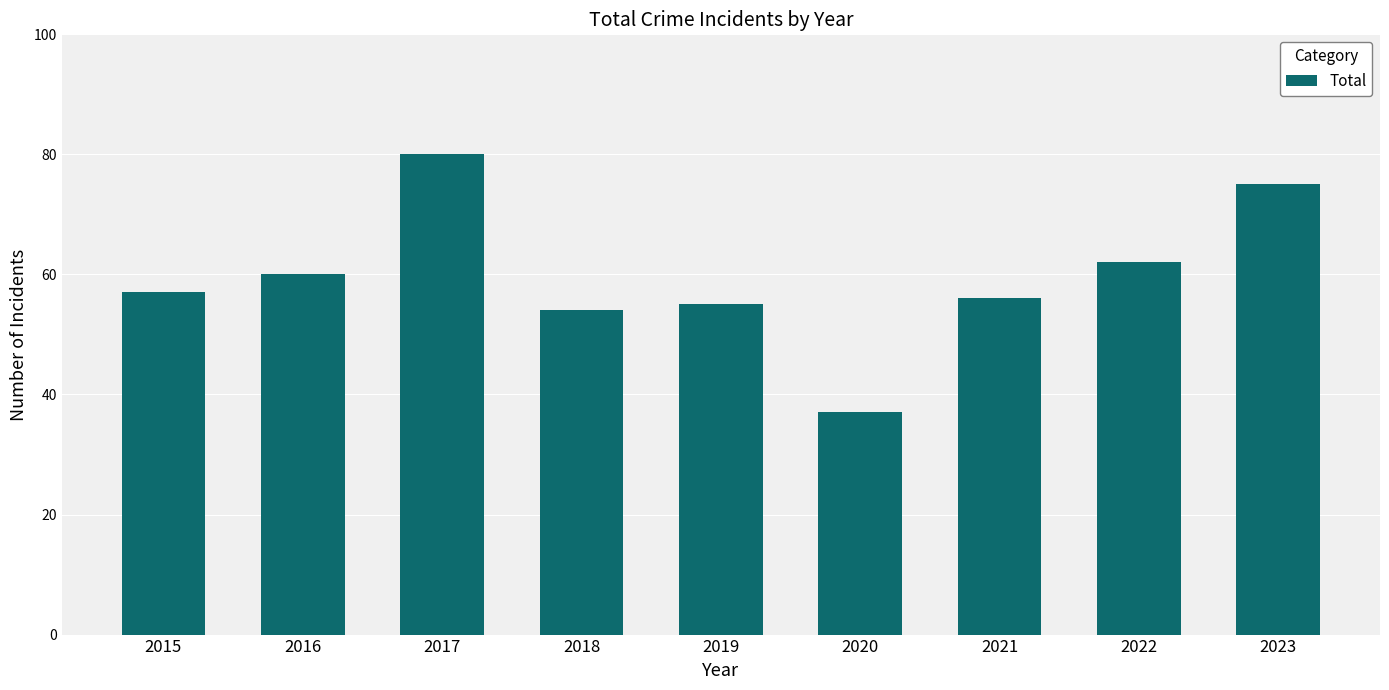

What is the difference between the values at 2023 and 2016?

15